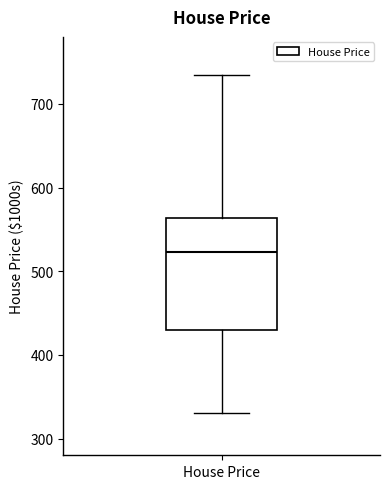

Read this box plot against the y-axis: the position of the median line, the range covered by the box, and the ends of both whiskers. The values are not printed on the chart, so give them approximately, as read against the axis.

median 520, box 430 to 560, whiskers 330 to 740